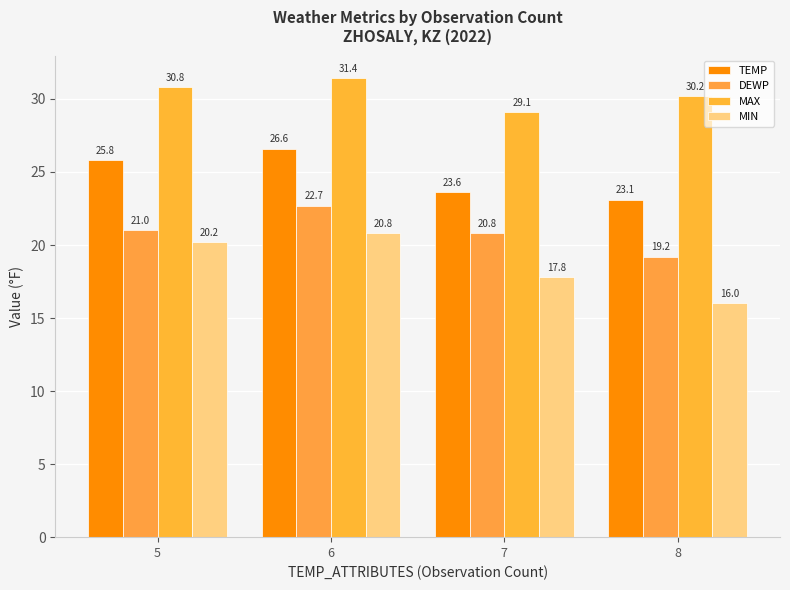

Reading left to right, list all the values displayed in this chart.

TEMP: 5=25.8	6=26.6	7=23.6	8=23.1
DEWP: 5=21.0	6=22.7	7=20.8	8=19.2
MAX: 5=30.8	6=31.4	7=29.1	8=30.2
MIN: 5=20.2	6=20.8	7=17.8	8=16.0